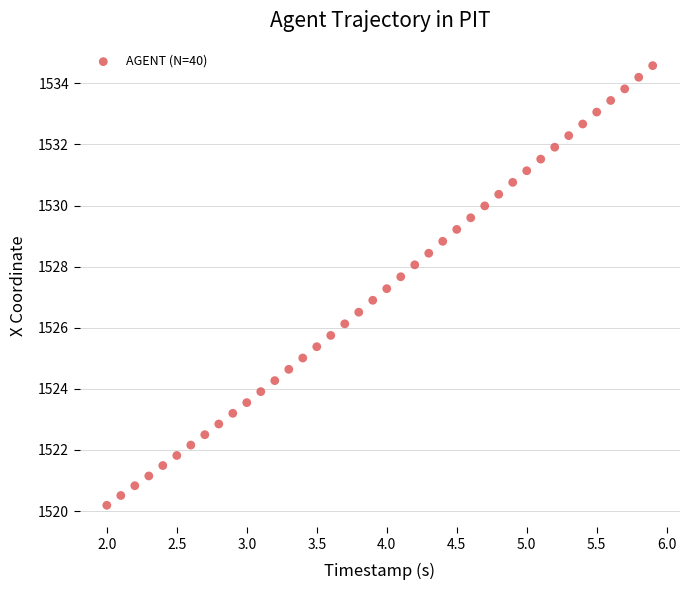

What is the range of X values (max minus min)?

3.9